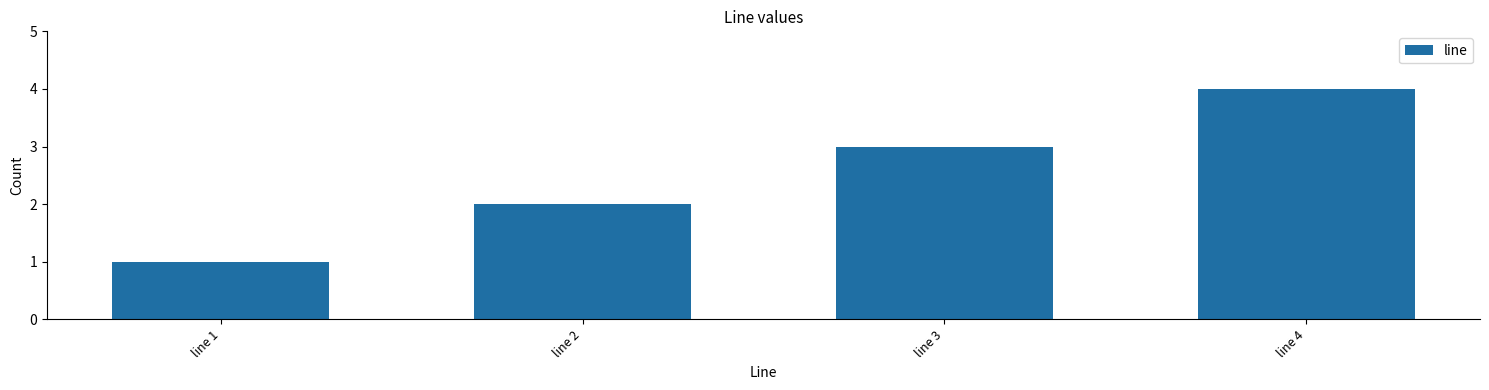

At which label is the value closest to 2?

line 2